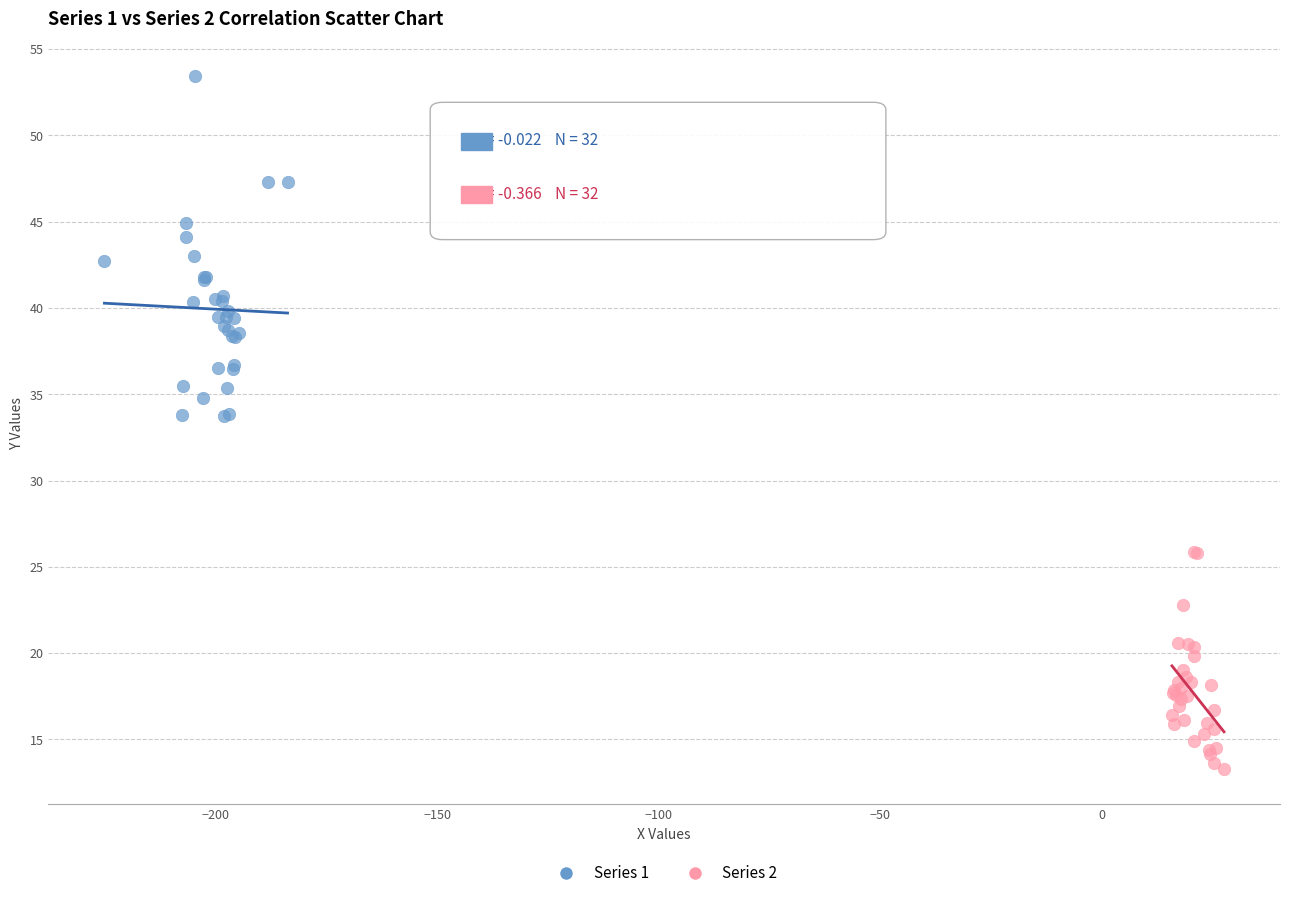

What are all the series names shown in the legend?

Series 1, Series 2